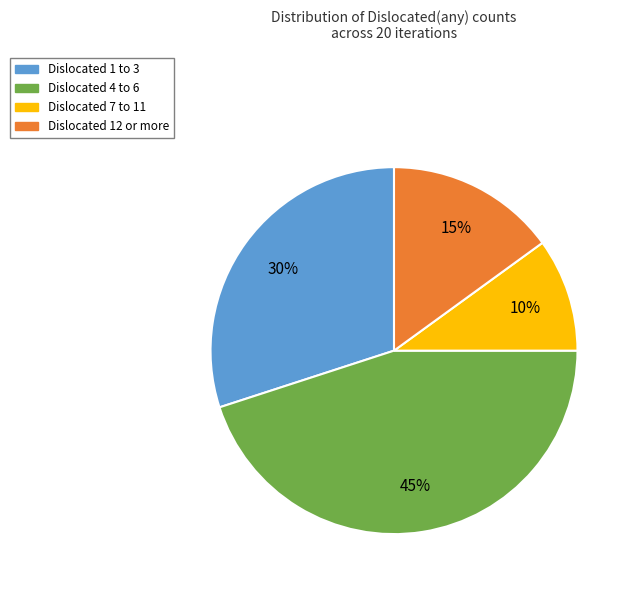

Which slice is the largest?

Dislocated 4 to 6